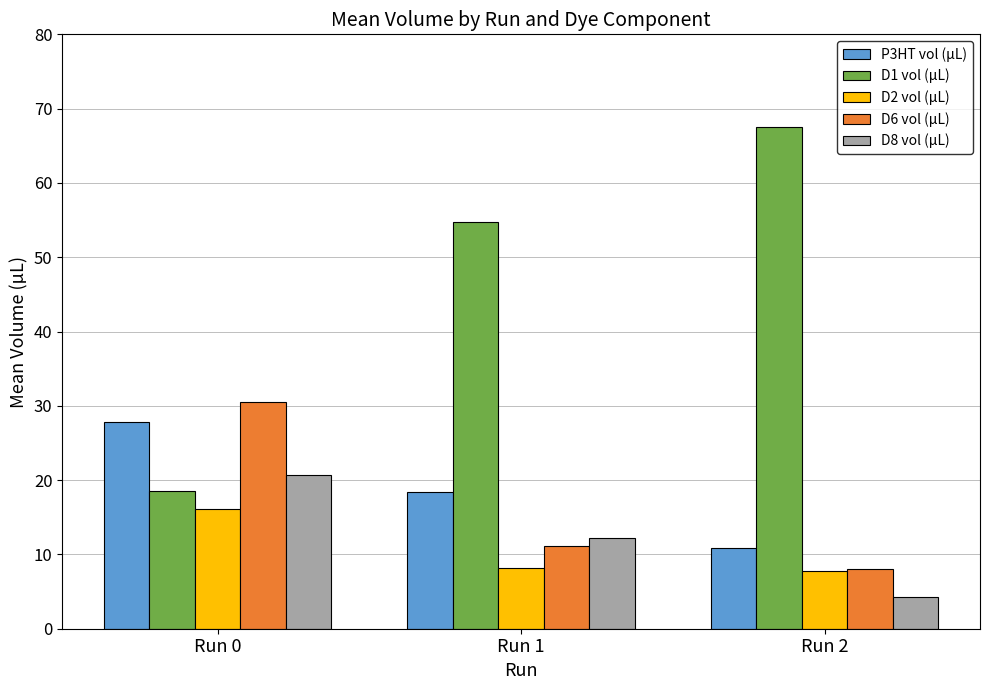

At which category does the chart reach its peak across all series?

Run 2